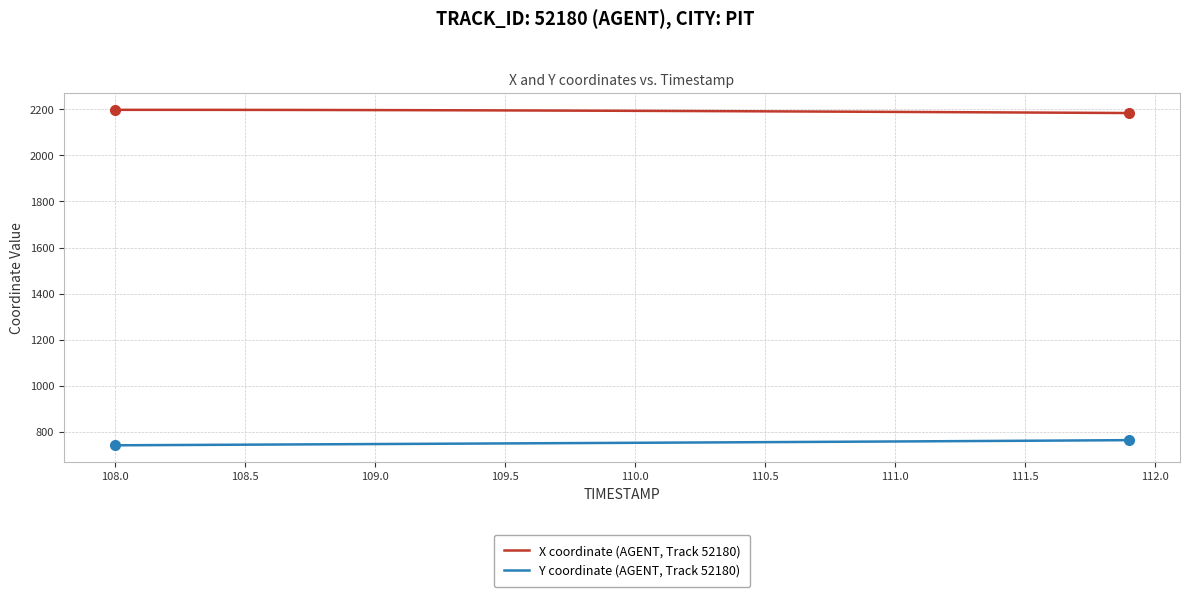

What is the greatest value displayed?

2197.8